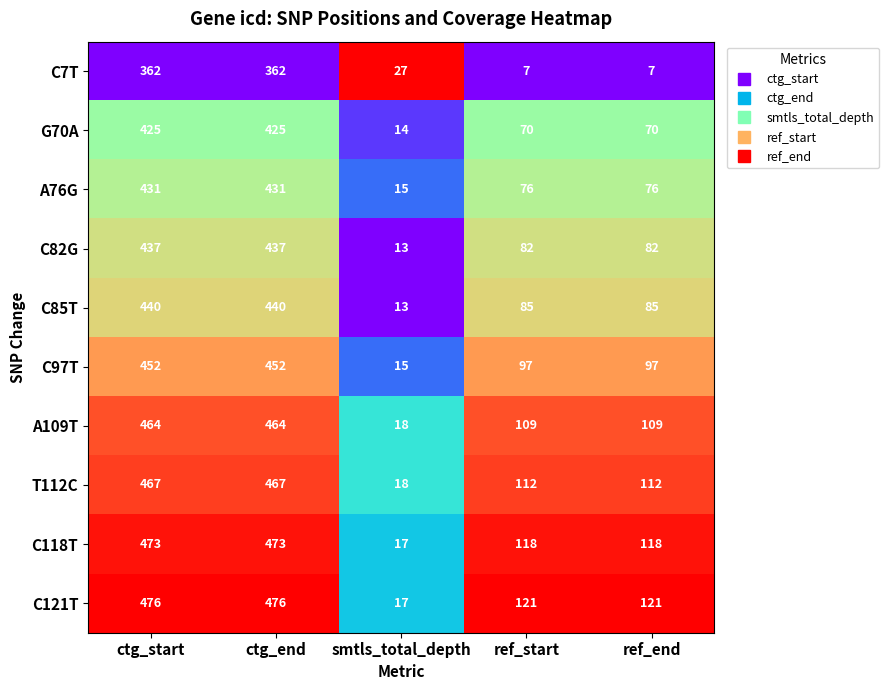

True or false: C121T has a value of 476 at ctg_start.

True